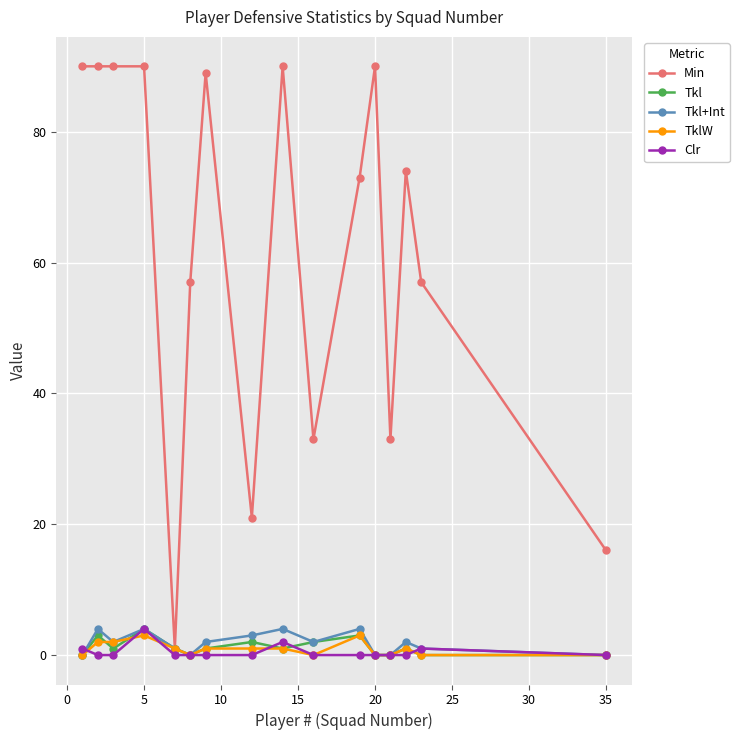

Which series has the largest range (max minus min)?

Min